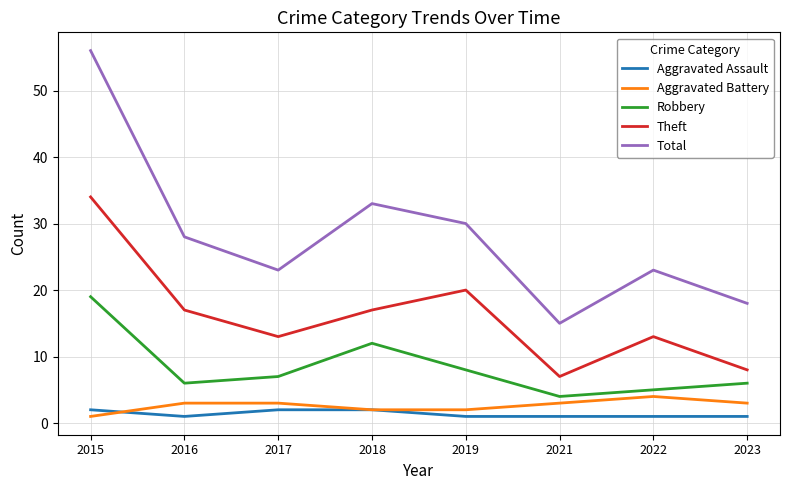

What is the sum of all Robbery values?

67